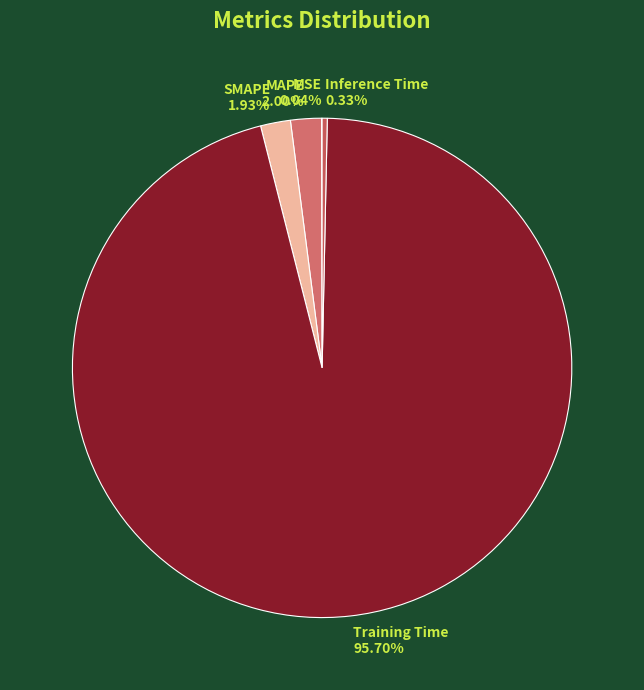

Is Training Time the majority of the pie?

Yes